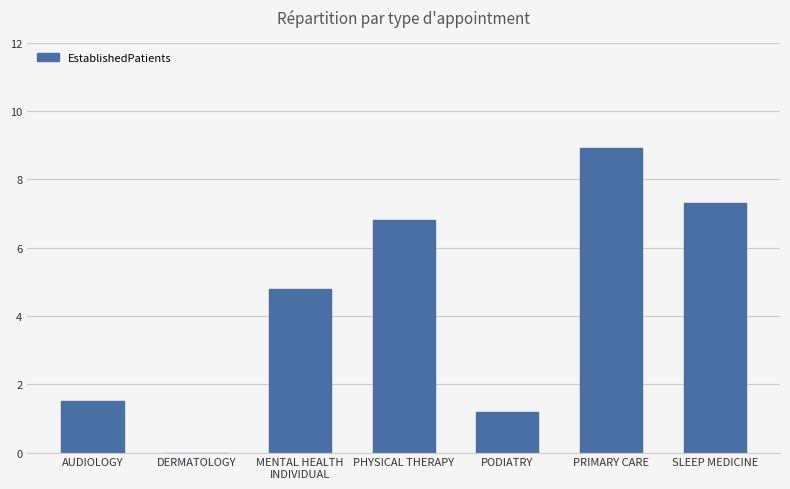

What is the change in value from AUDIOLOGY to PRIMARY CARE?

+7.4